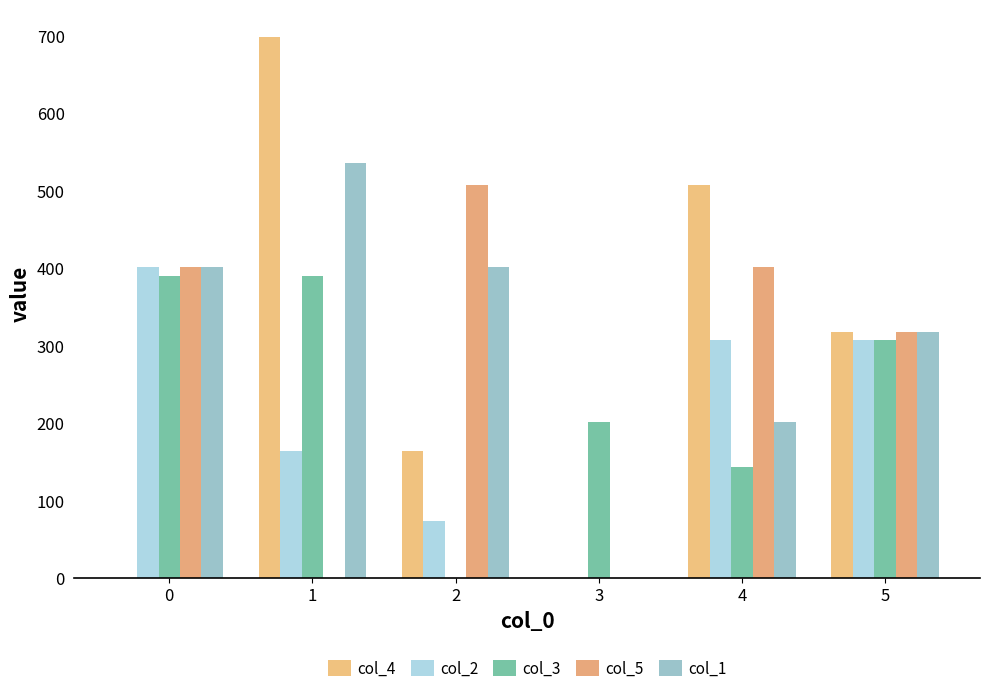

What is the average value of the col_5 series?

271.3